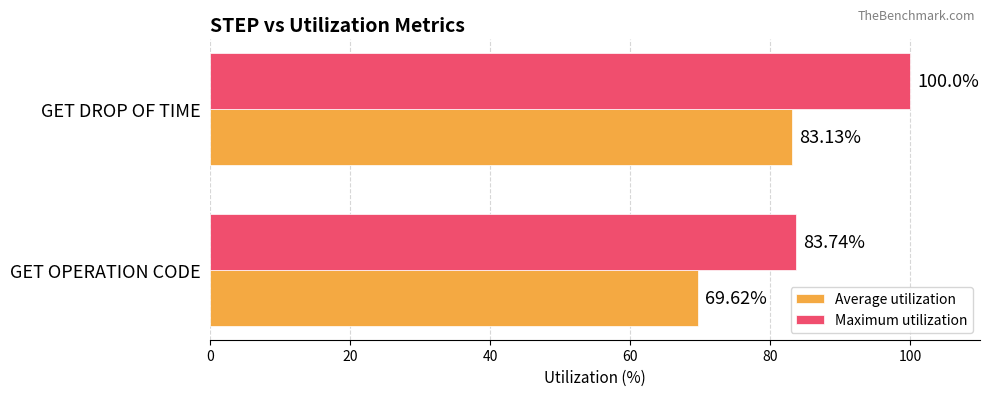

Which series has the largest total across all categories?

Maximum utilization